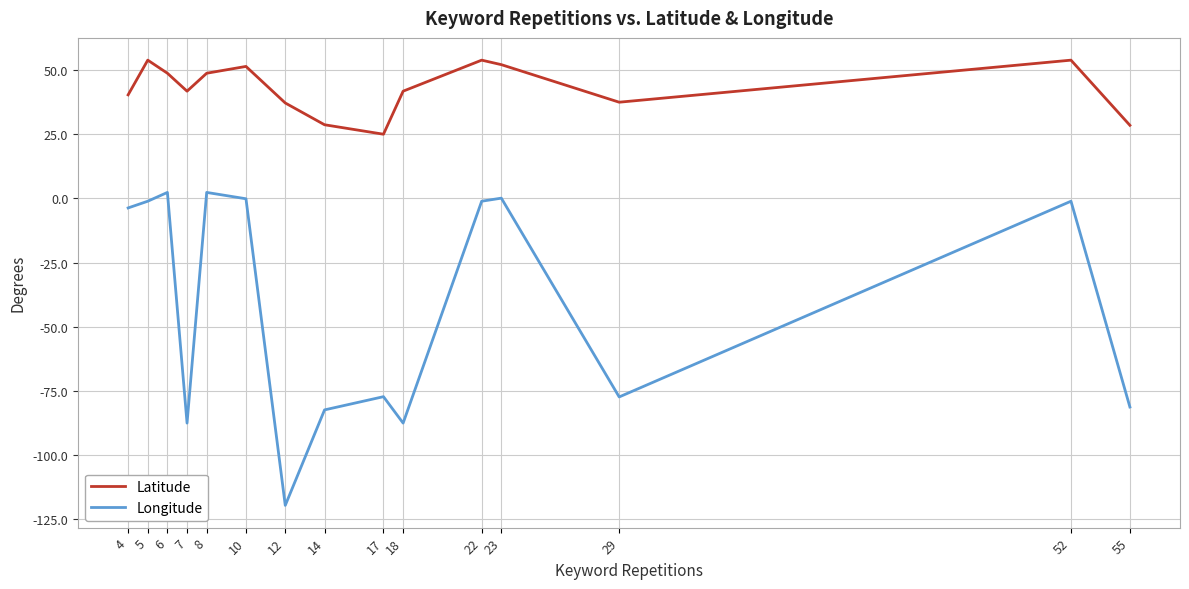

At which label does Latitude reach its peak?

52